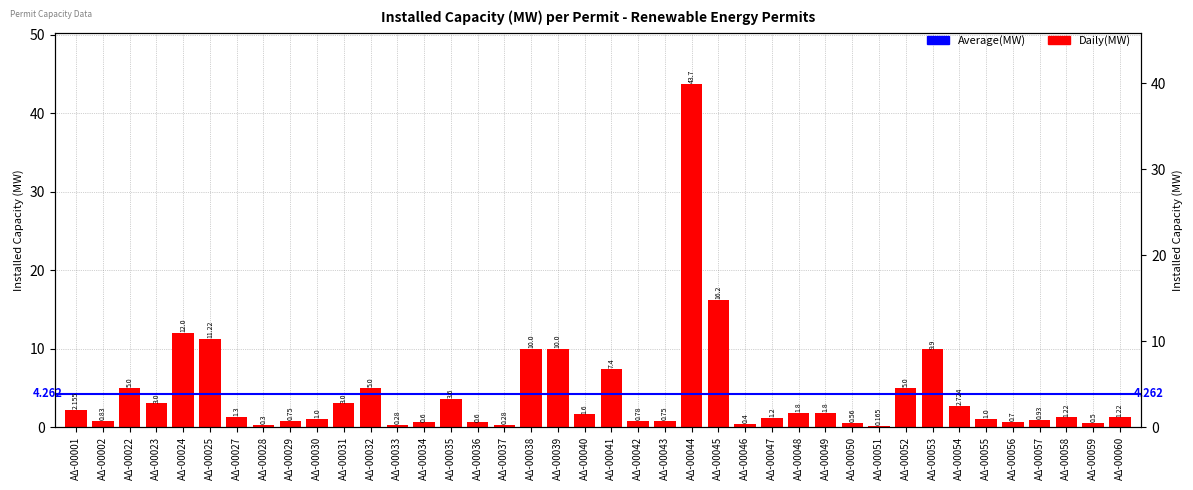

What is the difference between the second highest and second lowest values?

15.9